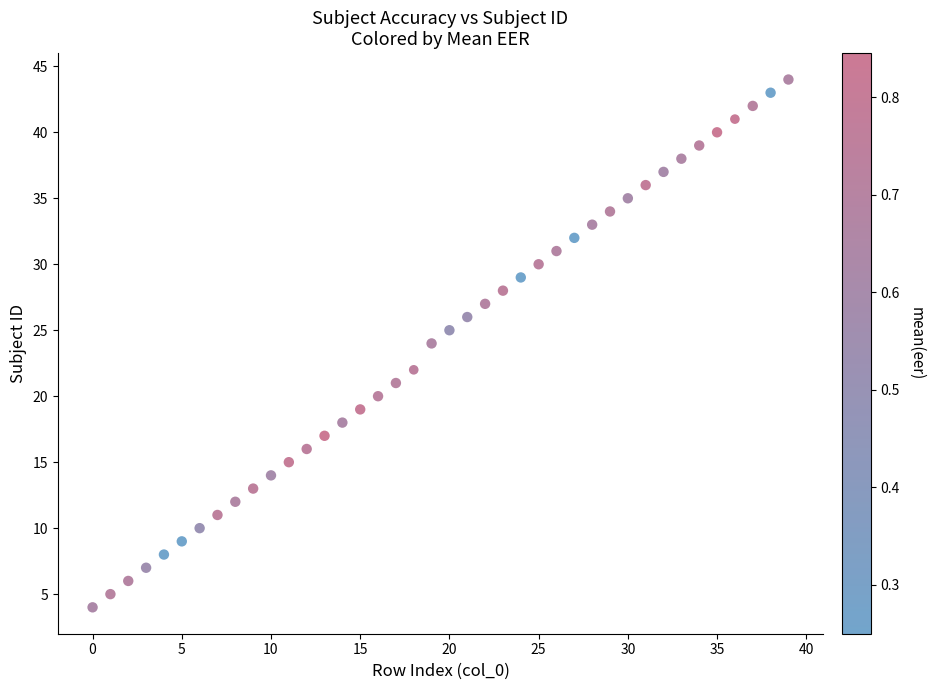

What is the range of Y values (max minus min)?

40